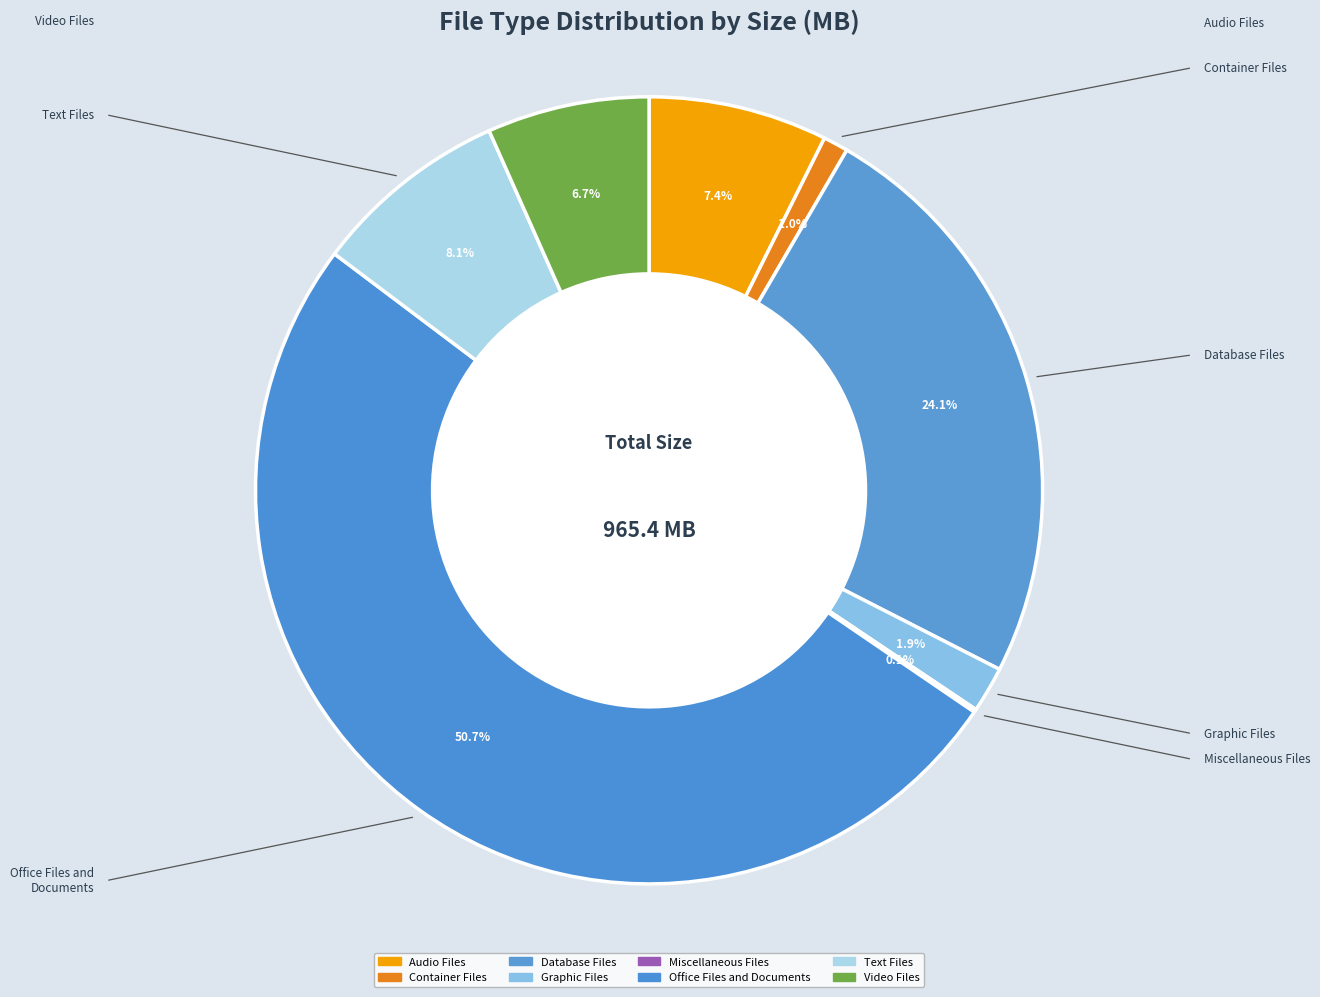

How many segments does this pie chart have?

8